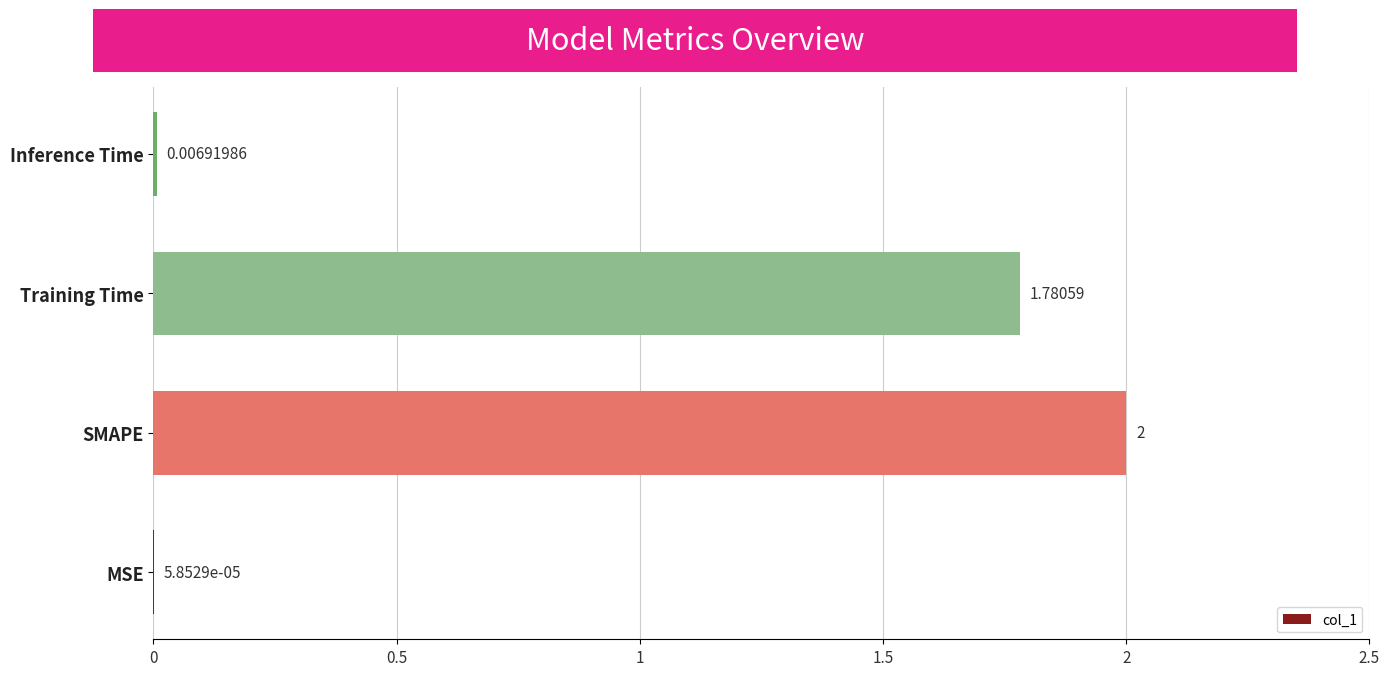

Between Training Time and MSE, which is larger?

Training Time